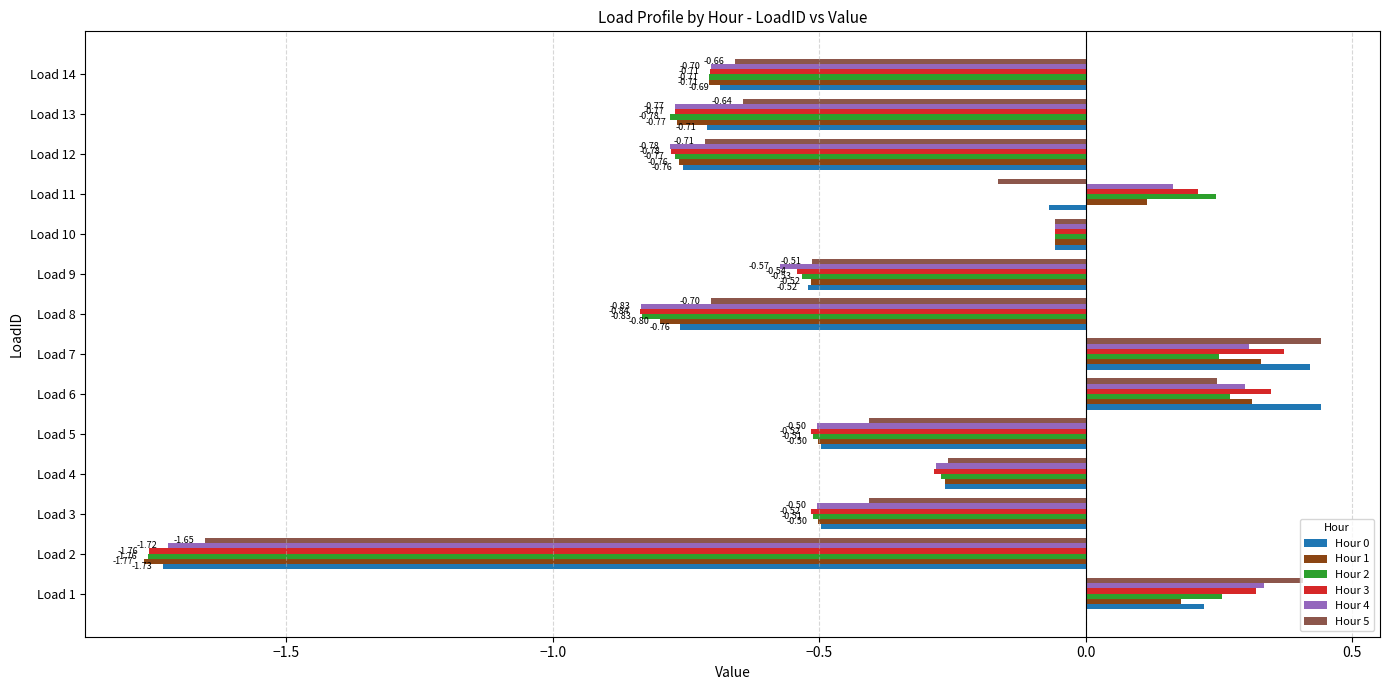

Between Load 1 and Load 12, which series saw the biggest shift?

Hour 5